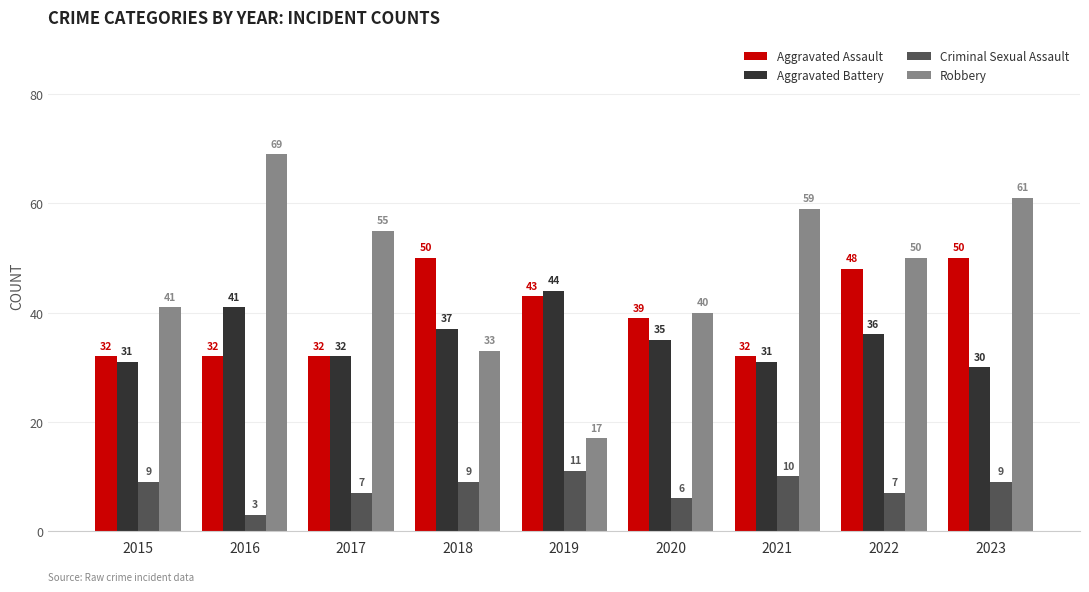

Reading right to left, extract all data points from this chart.

Aggravated Assault: 2023=50	2022=48	2021=32	2020=39	2019=43	2018=50	2017=32	2016=32	2015=32
Aggravated Battery: 2023=30	2022=36	2021=31	2020=35	2019=44	2018=37	2017=32	2016=41	2015=31
Criminal Sexual Assault: 2023=9	2022=7	2021=10	2020=6	2019=11	2018=9	2017=7	2016=3	2015=9
Robbery: 2023=61	2022=50	2021=59	2020=40	2019=17	2018=33	2017=55	2016=69	2015=41